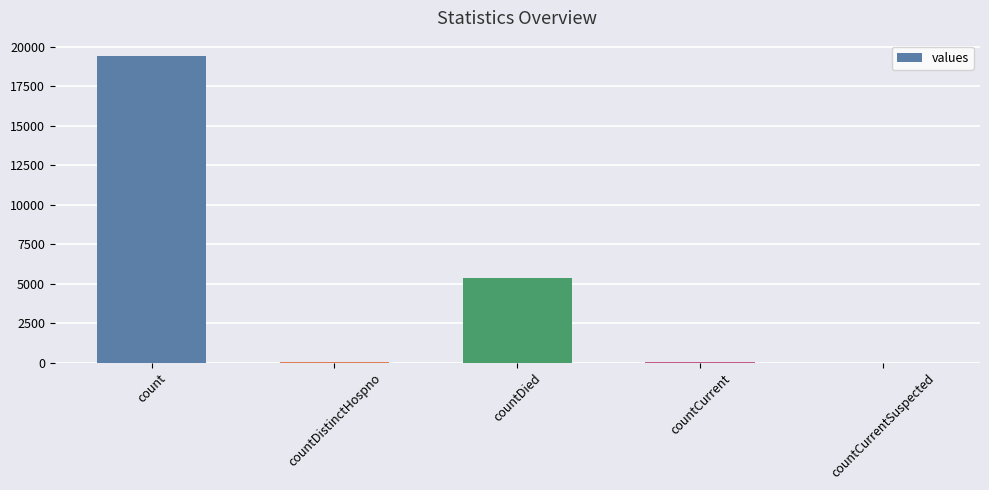

What is the average value?

4975